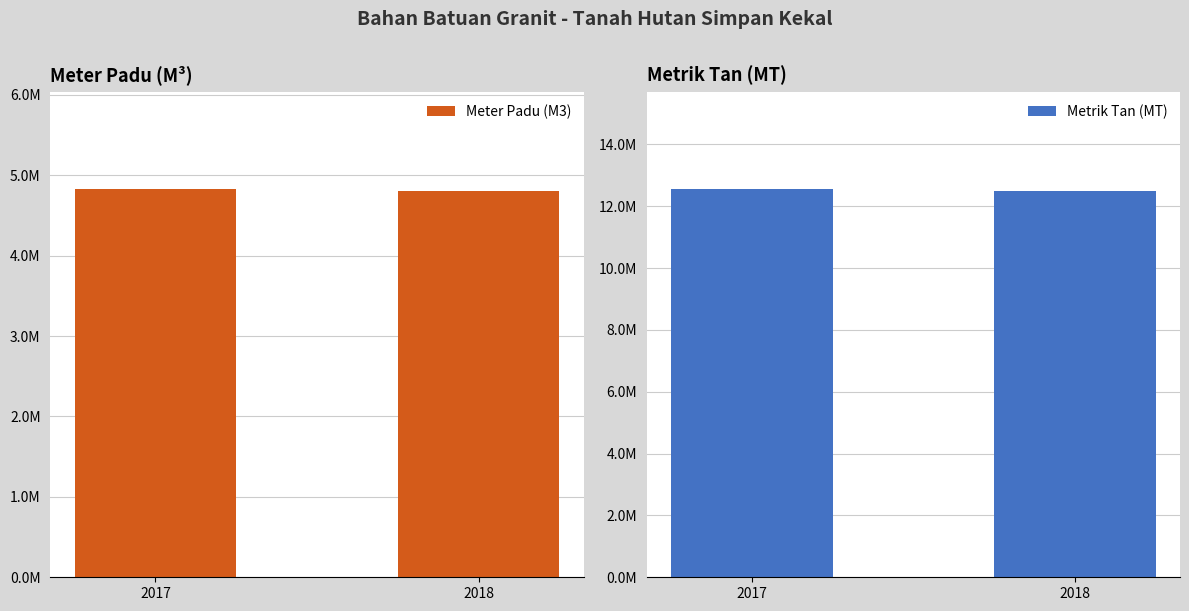

Which series has the largest range (max minus min)?

Metrik Tan (MT)